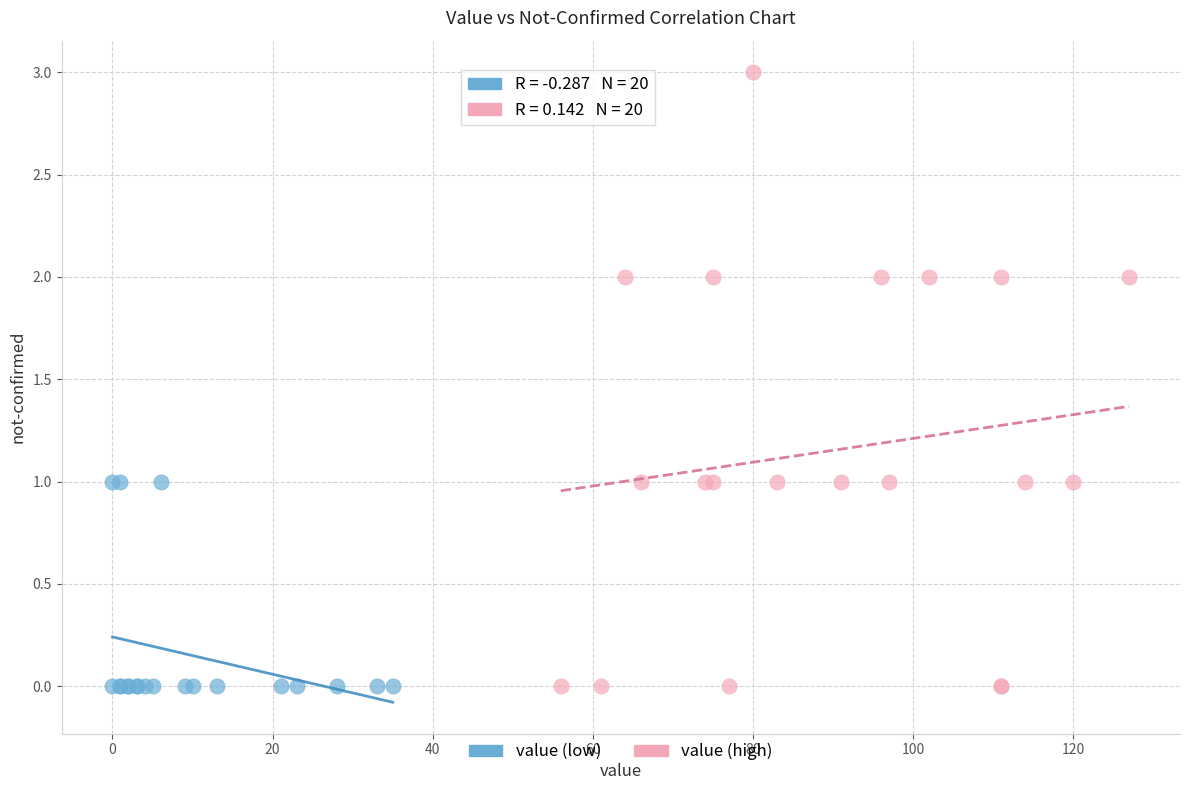

Which series contains the highest Y value?

value (high)